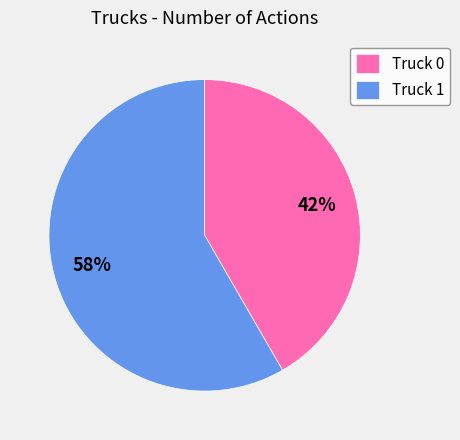

To the nearest percent, what is the combined percentage of Truck 1 and Truck 0?

100%